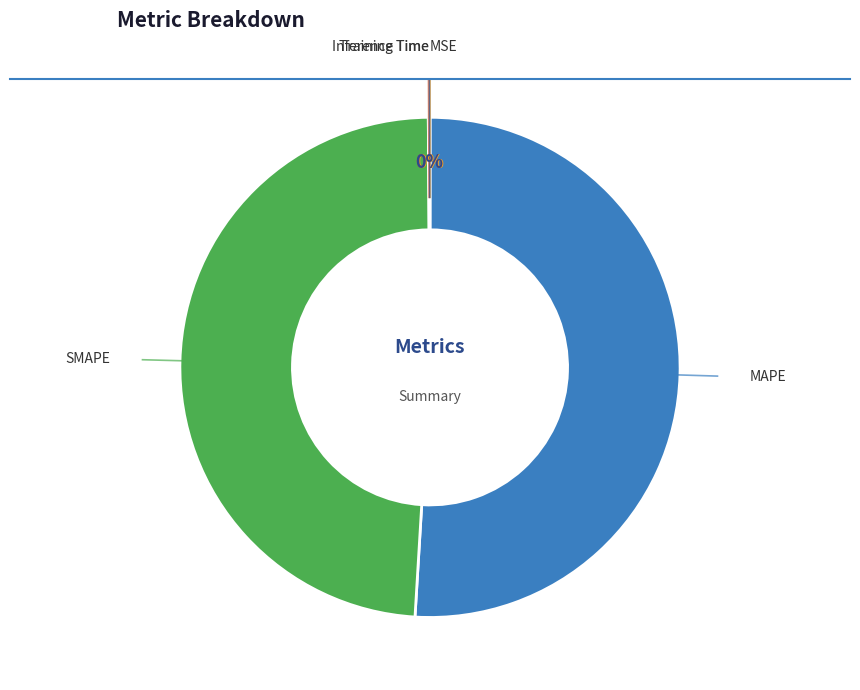

Does any single category account for the majority?

Yes